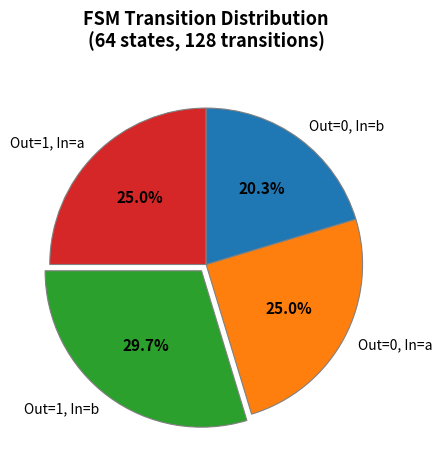

Do Out=0, In=a and Out=0, In=b together represent more than half of the pie?

No